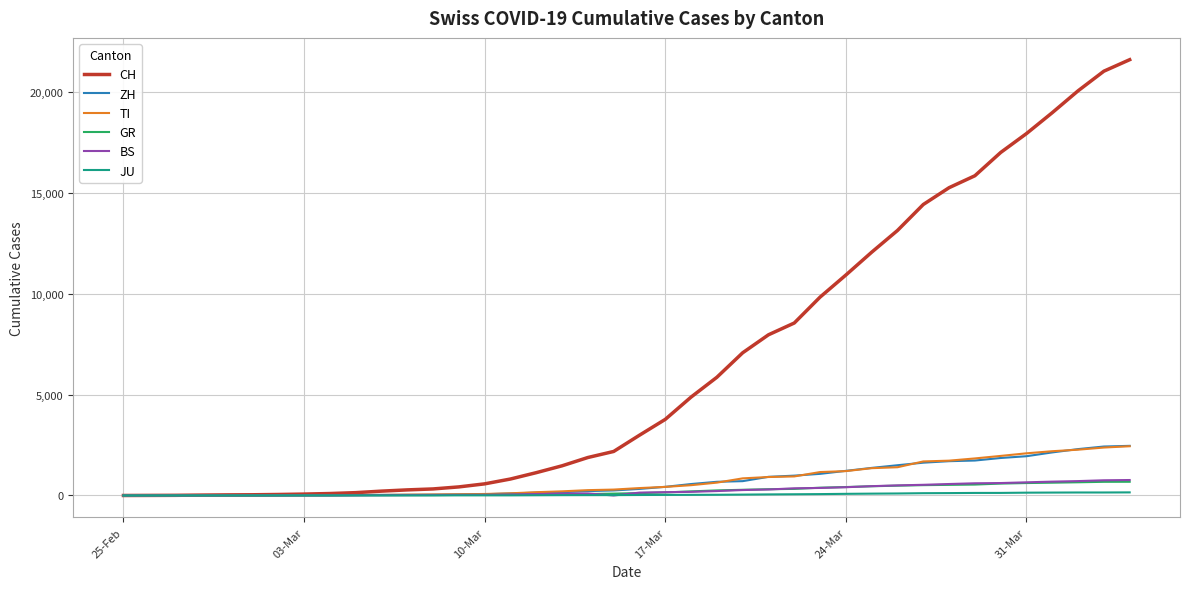

Does the chart display data point markers on the line(s)?

No